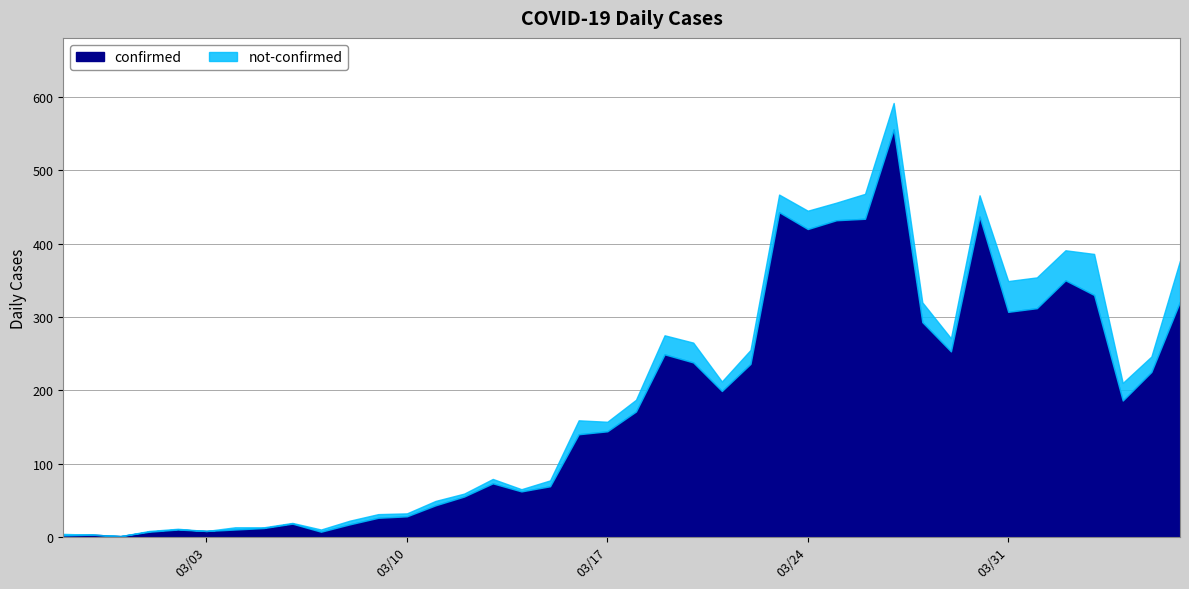

The not-confirmed series shows 5 at 2020-03-08. True or false?

True